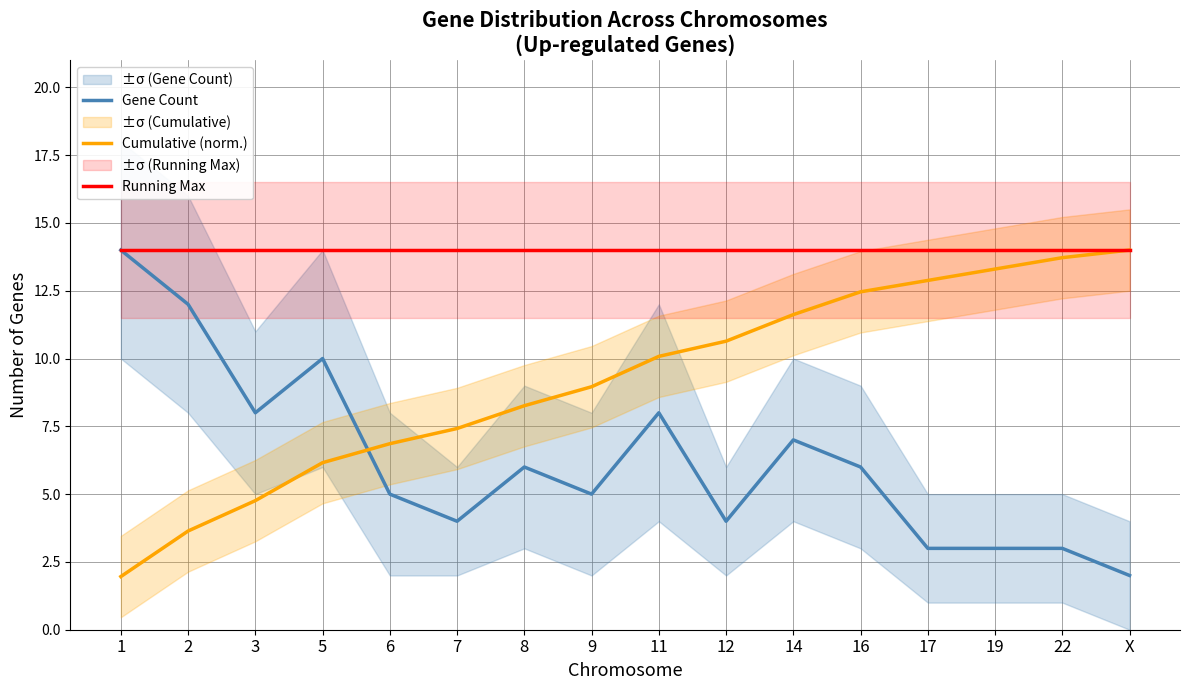

Does the chart have visible grid lines?

Yes